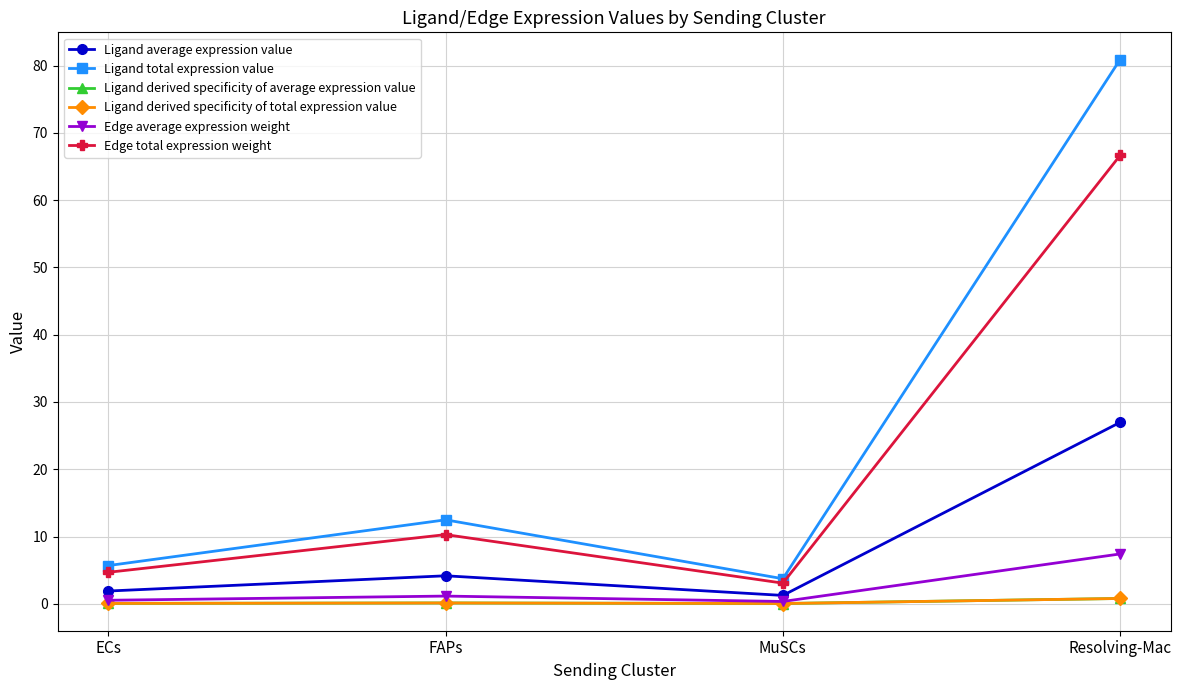

Is this an area chart (filled region under the line)?

No